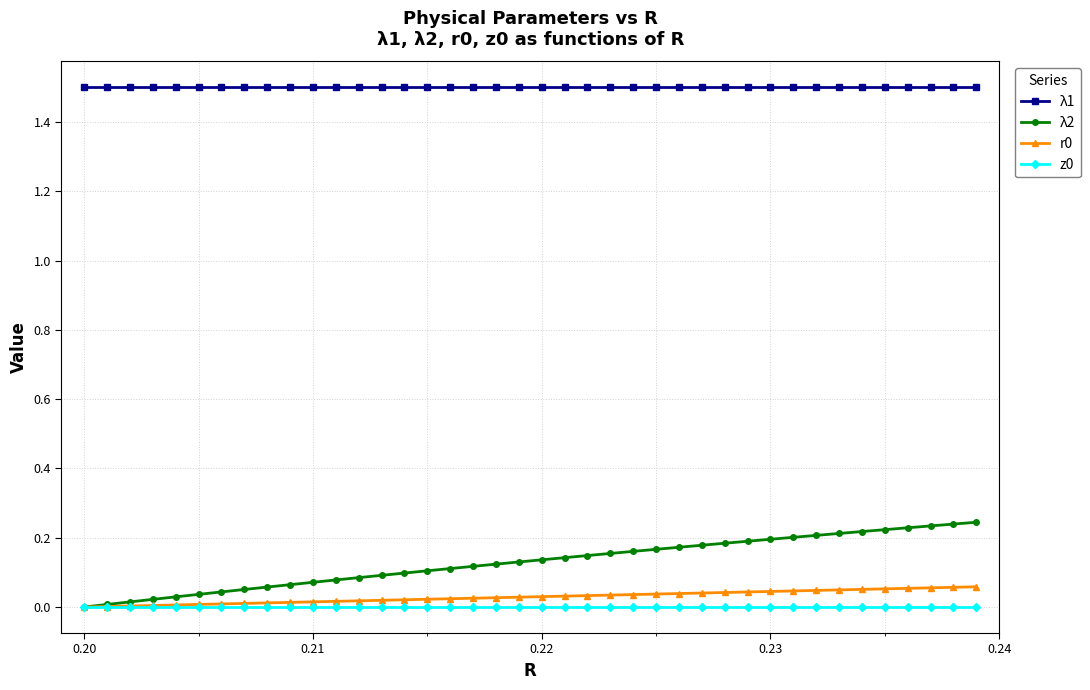

Which series has the largest range (max minus min)?

λ2